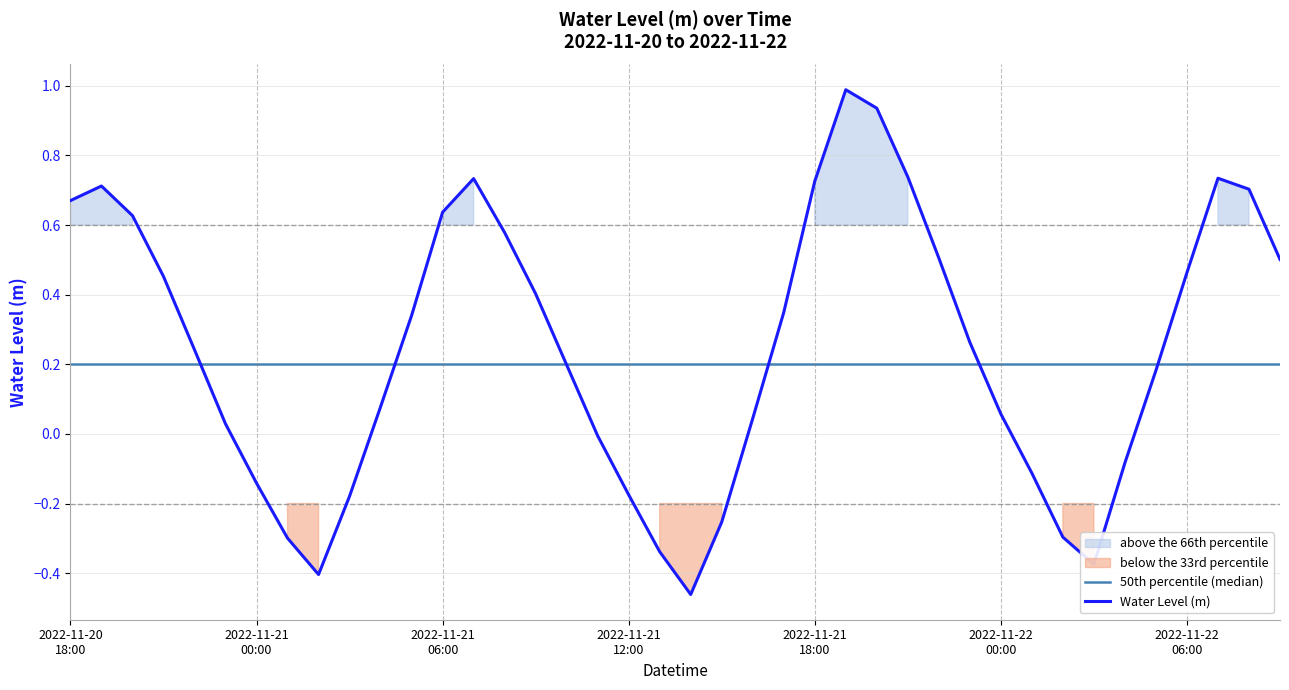

Reading left to right, extract all data points from this chart.

0.7	0.7	0.6	0.5	0.2	0.0	-0.1	-0.3	-0.4	-0.2	0.1	0.3	0.6	0.7	0.6	0.4	0.2	-0.0	-0.2	-0.3	-0.5	-0.3	0.0	0.3	0.7	1.0	0.9	0.7	0.5	0.3	0.1	-0.1	-0.3	-0.4	-0.1	0.2	0.5	0.7	0.7	0.5